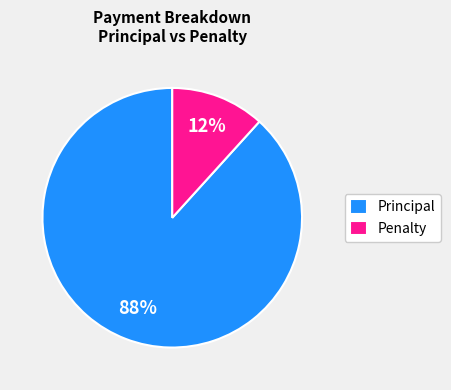

Which has a higher value, Penalty or Principal?

Principal